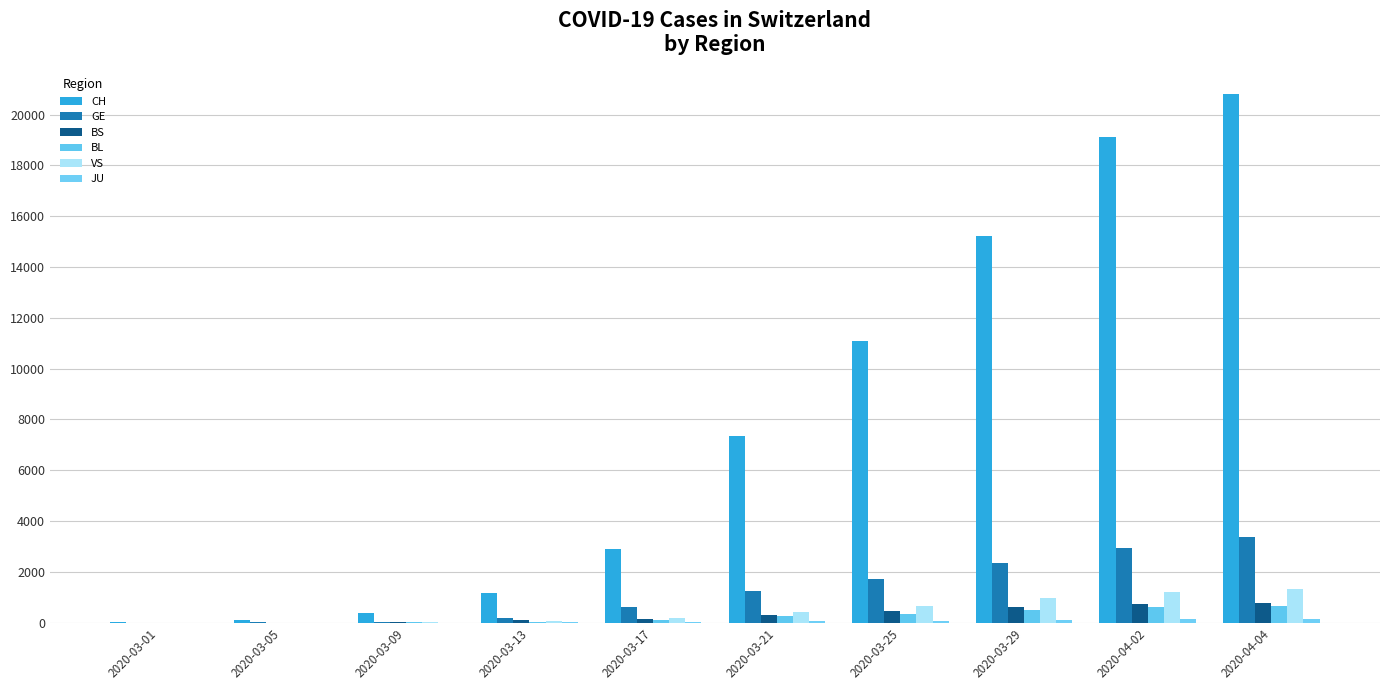

At which category is the sum across all series the highest?

2020-04-04